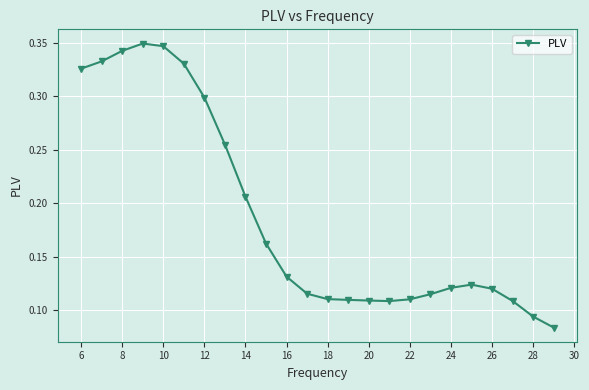

Is this an area chart (filled region under the line)?

No